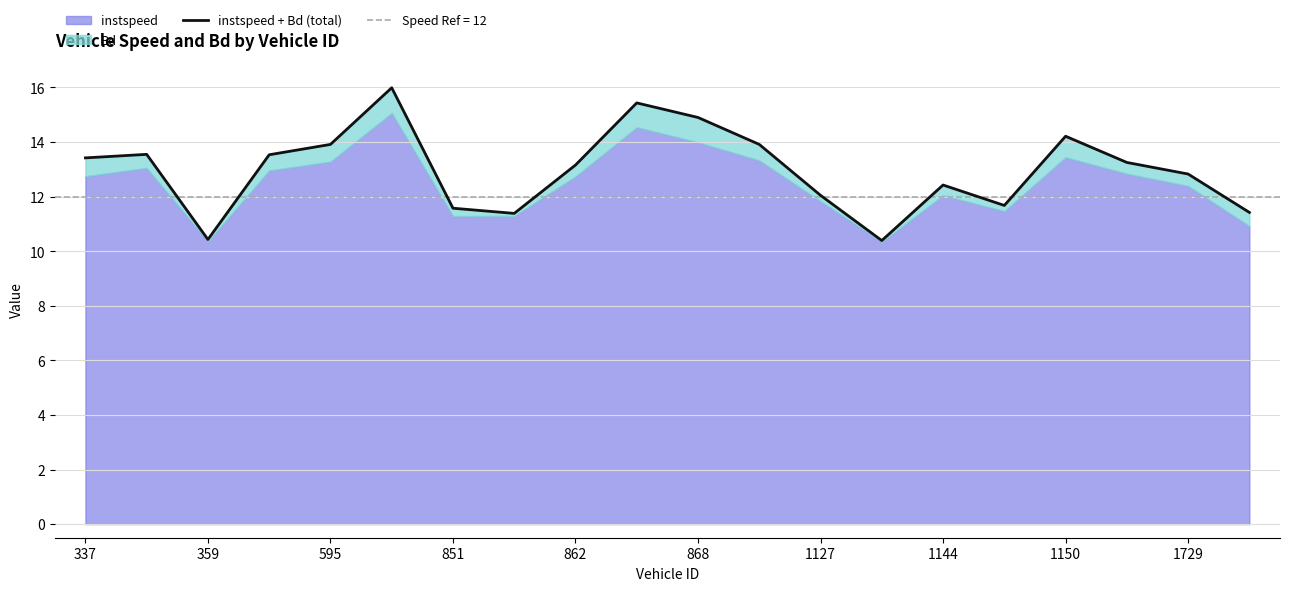

What is the average value?

13.0